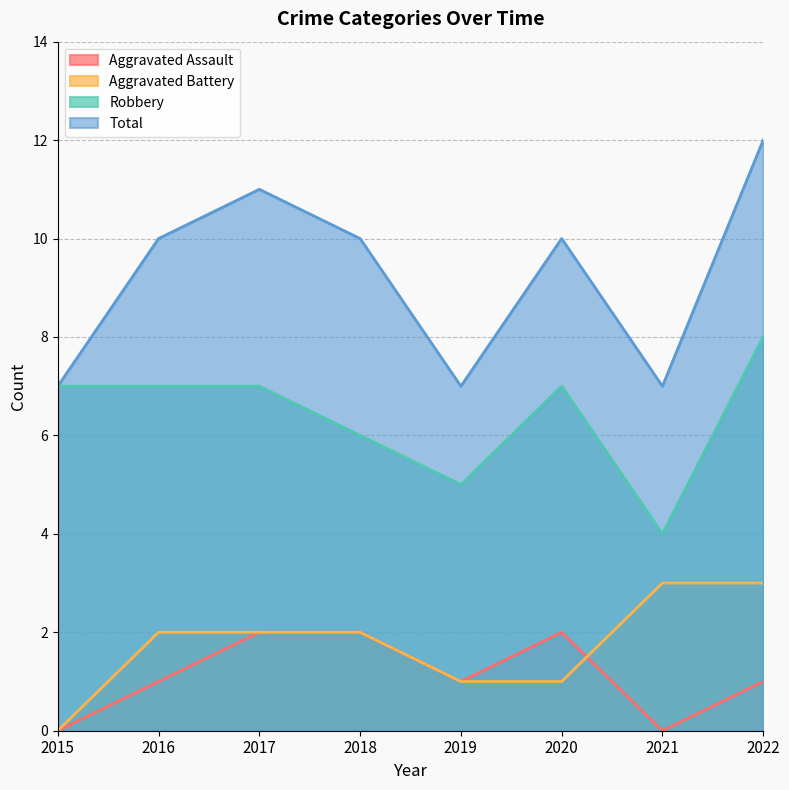

Between 2021 and 2022, which series saw the biggest shift?

Total